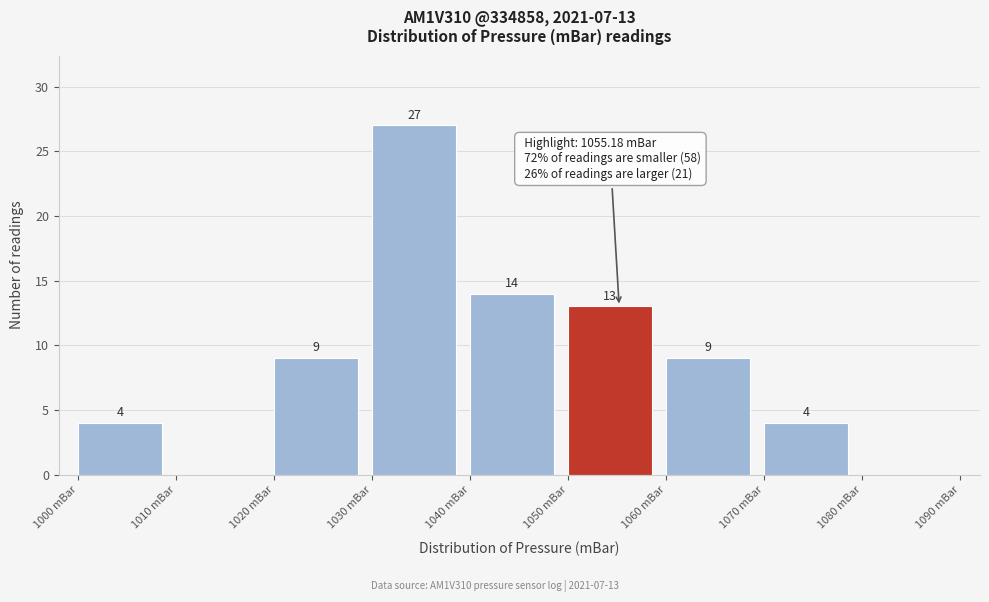

Which range on the x-axis has the tallest bar?

1030 to 1040